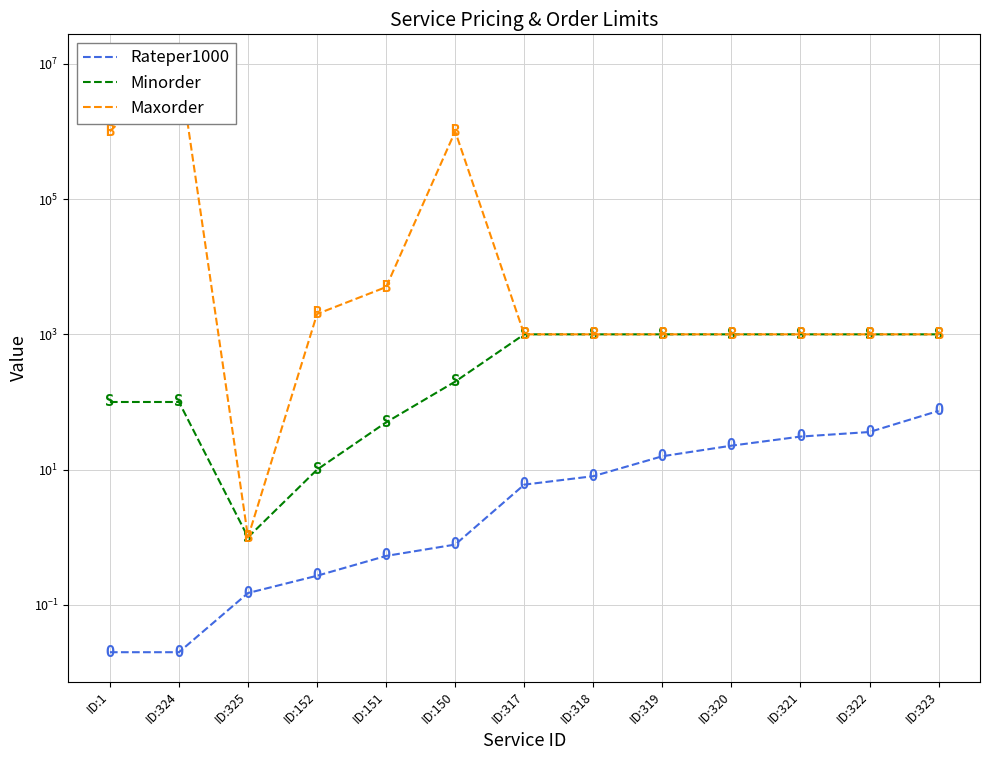

Reading right to left, what are all the values shown in this chart?

Rateper1000: ID:323=74.0	ID:322=36.0	ID:321=30.8	ID:320=22.6	ID:319=15.8	ID:318=8.0	ID:317=6.0	ID:150=0.8	ID:151=0.5	ID:152=0.3	ID:325=0.1	ID:324=0.0	ID:1=0.0
Minorder: ID:323=1000.0	ID:322=1000.0	ID:321=1000.0	ID:320=1000.0	ID:319=1000.0	ID:318=1000.0	ID:317=1000.0	ID:150=200.0	ID:151=50.0	ID:152=10.0	ID:325=1.0	ID:324=100.0	ID:1=100.0
Maxorder: ID:323=1000.0	ID:322=1000.0	ID:321=1000.0	ID:320=1000.0	ID:319=1000.0	ID:318=1000.0	ID:317=1000.0	ID:150=1000000.0	ID:151=5000.0	ID:152=2000.0	ID:325=1.0	ID:324=10000000.0	ID:1=1000000.0